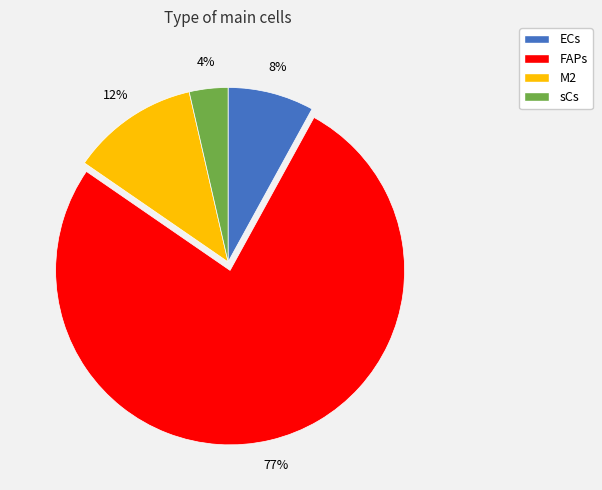

The ECs slice represents 8% of the pie. True or false?

True